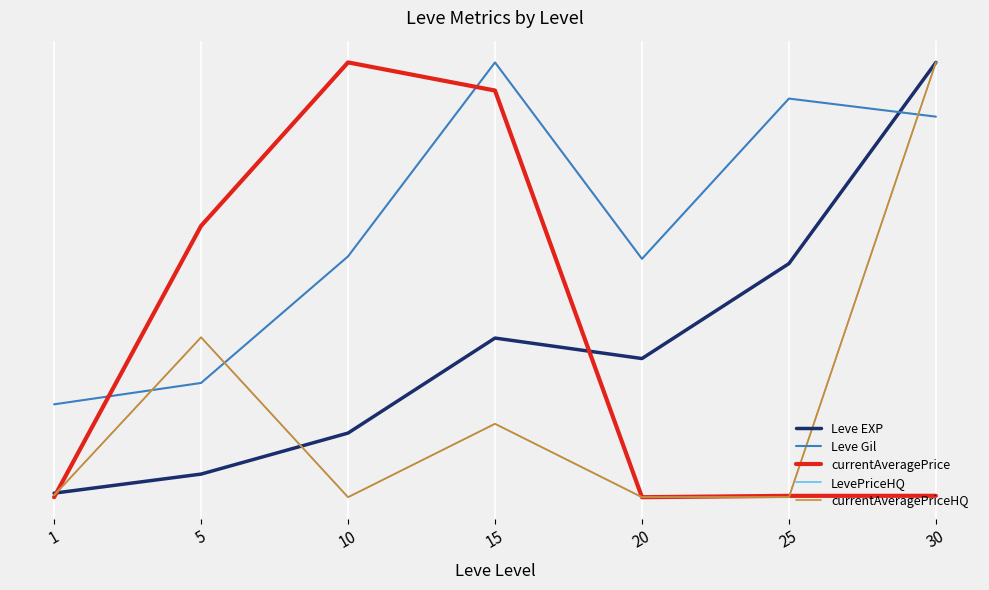

Reading right to left, extract all data points from this chart.

Leve EXP: 1.0	0.5	0.3	0.4	0.1	0.1	0.0
Leve Gil: 0.9	0.9	0.5	1.0	0.6	0.3	0.2
currentAveragePrice: 0.0	0.0	0.0	0.9	1.0	0.6	0.0
LevePriceHQ: 1.0	0.0	0.0	0.2	0.0	0.4	0.0
currentAveragePriceHQ: 1.0	0.0	0.0	0.2	0.0	0.4	0.0